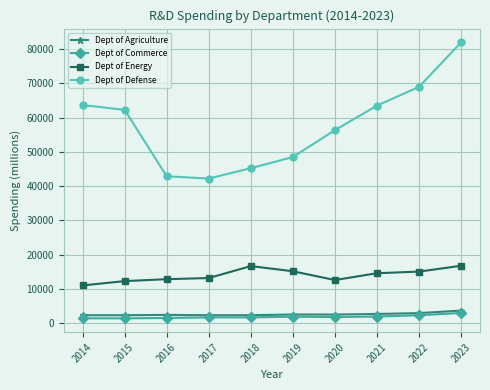

How many categories are shown in the chart?

10